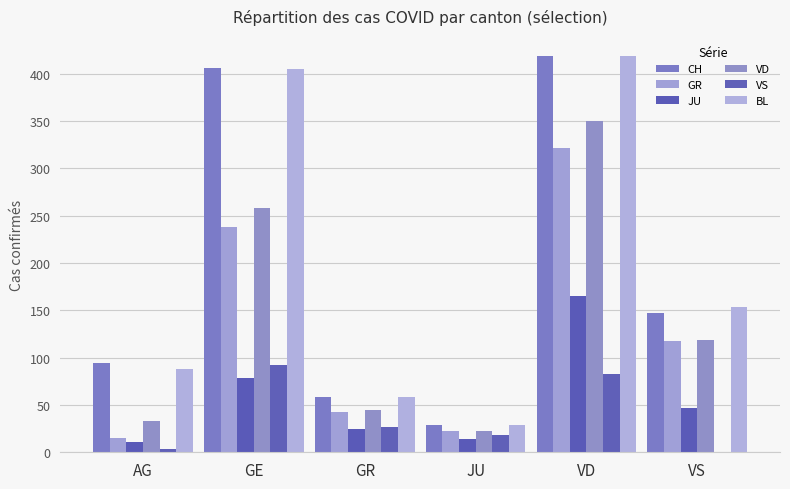

What is the difference between the maximum and second lowest values in the JU series?

151